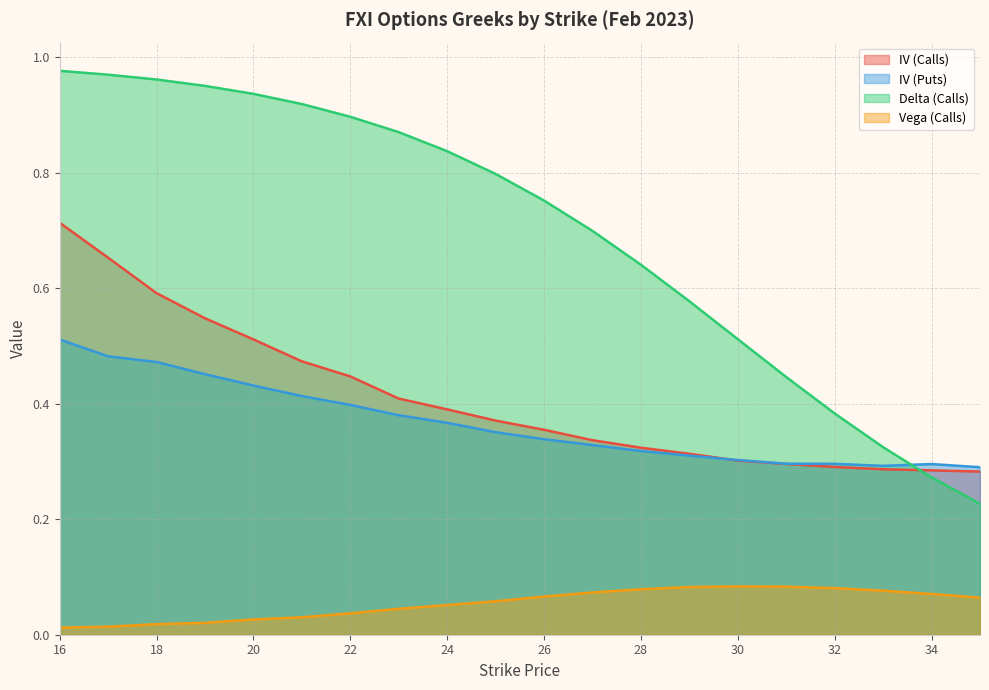

What is the value of the vega_calls point at the 18th from the left?

0.1